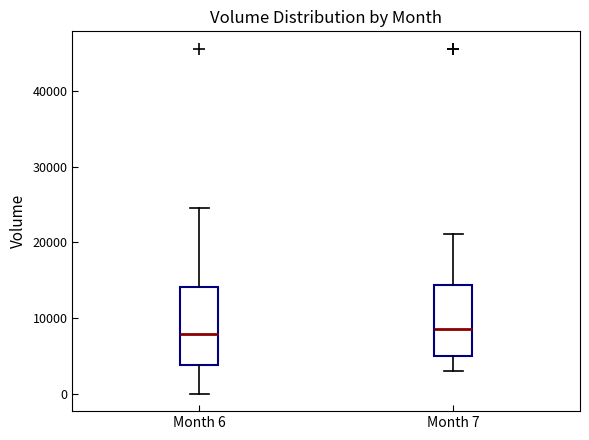

Reading left to right, transcribe this box plot: for each box, give where its median line is, the range the box spans, and where its two whiskers end, as read against the y-axis. The values are not printed on the chart, so give them approximately, as read against the axis.

Month 6: median 8000, box 4000 to 14000, whiskers 0 to 25000
Month 7: median 9000, box 5000 to 14000, whiskers 3000 to 21000